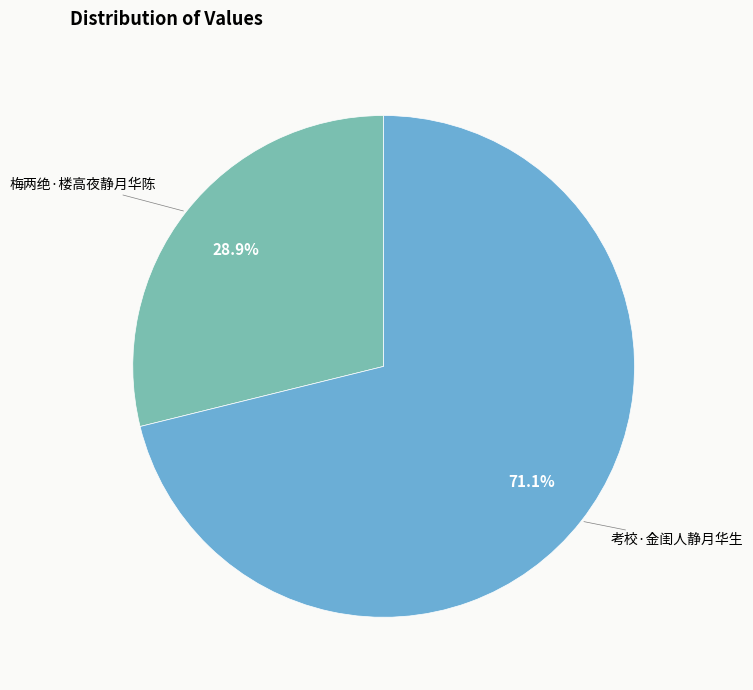

Is there a majority slice in this chart?

Yes